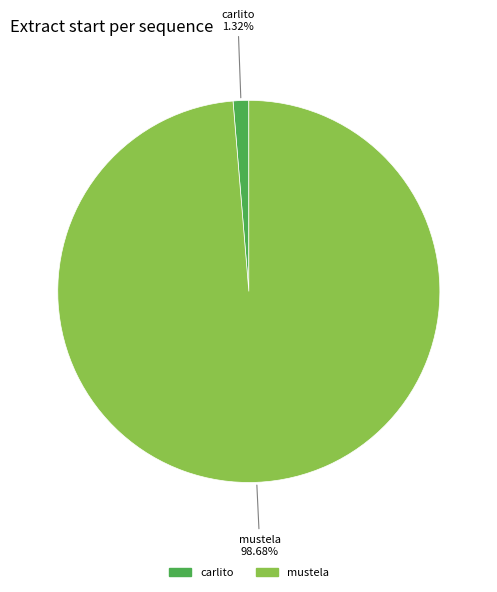

Is there a majority slice in this chart?

Yes